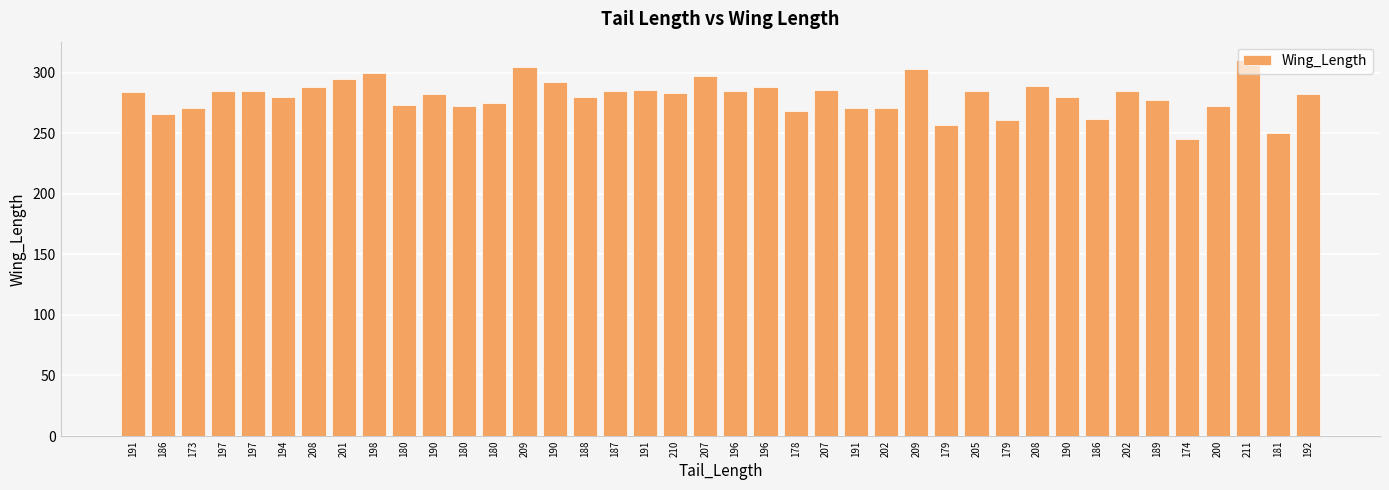

At which label does the data first exceed 283?

191